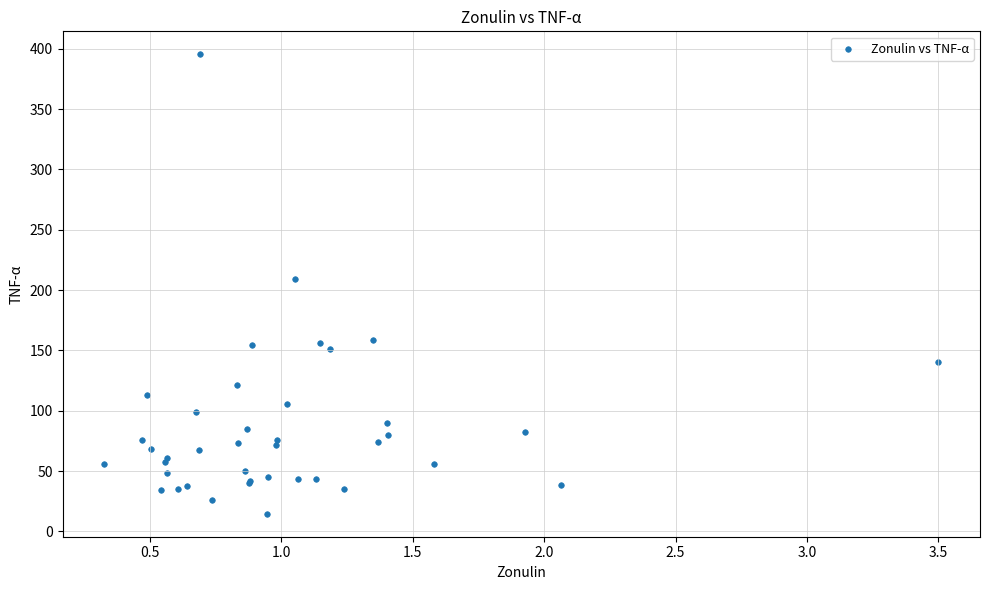

What Y value in the scatter plot is closest to 205?

209.2